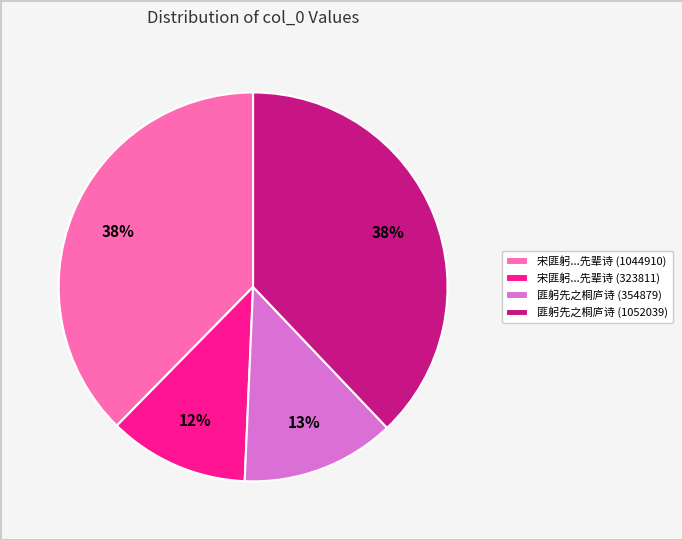

Is there any slice that represents more than half of the pie?

No